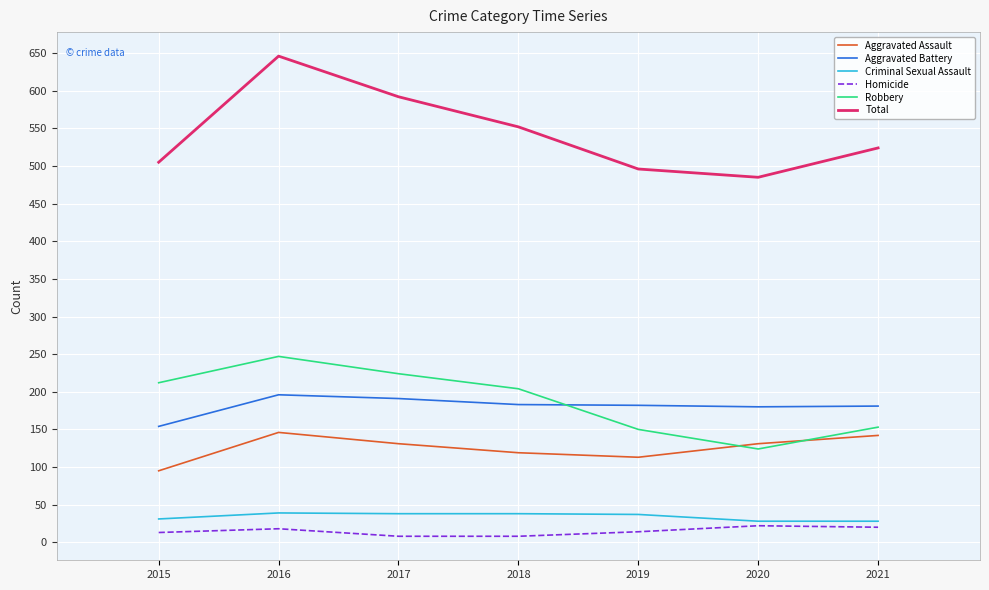

What is the sum of all Homicide values?

103